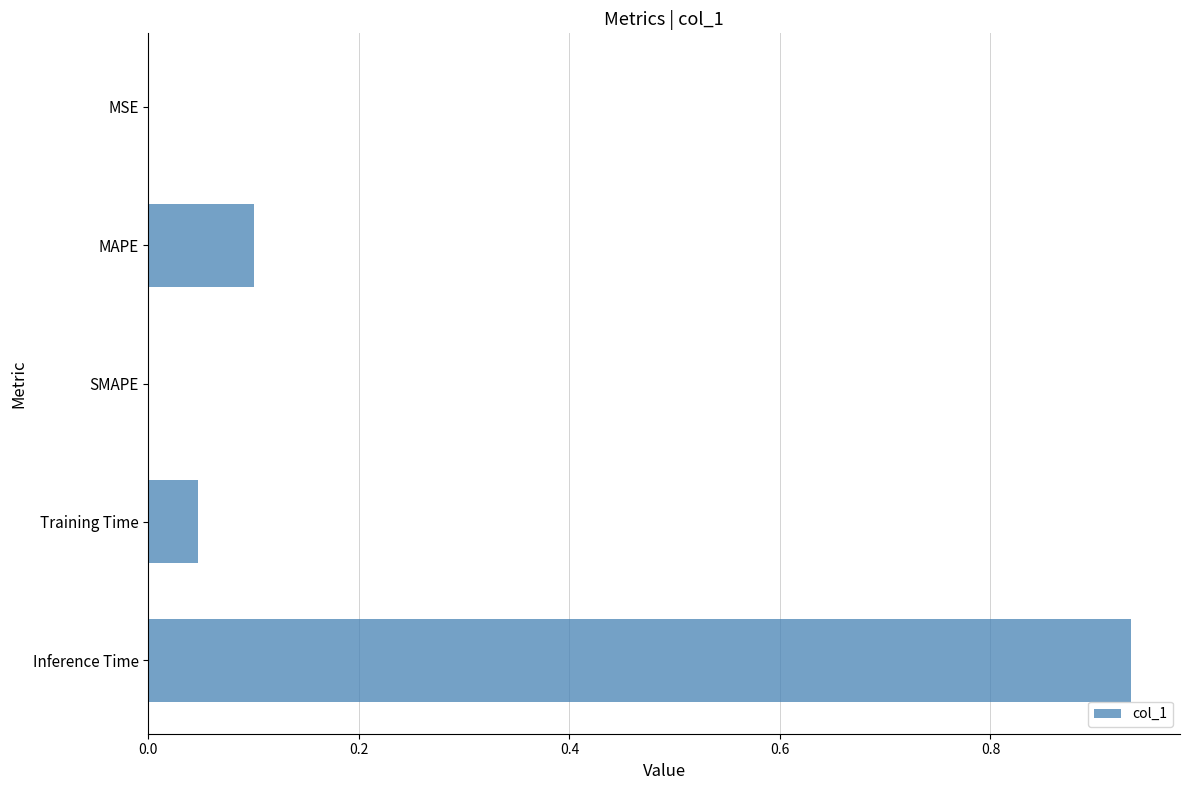

Count the number of categories in the chart.

5